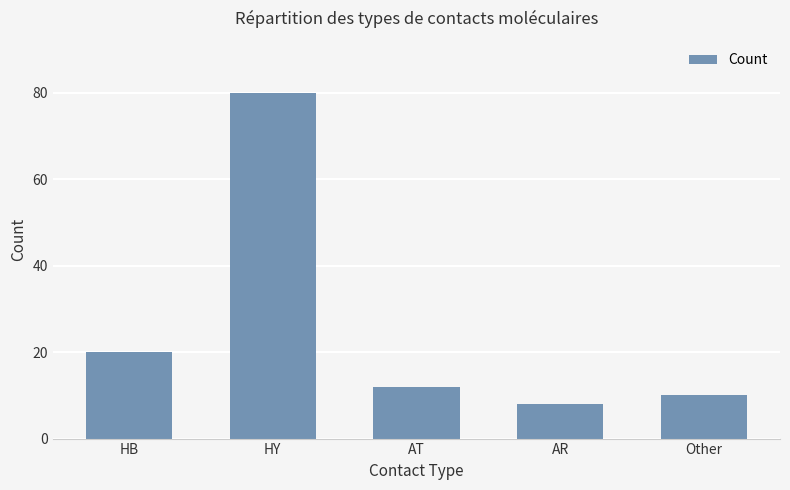

What is the difference between the maximum and minimum values?

72